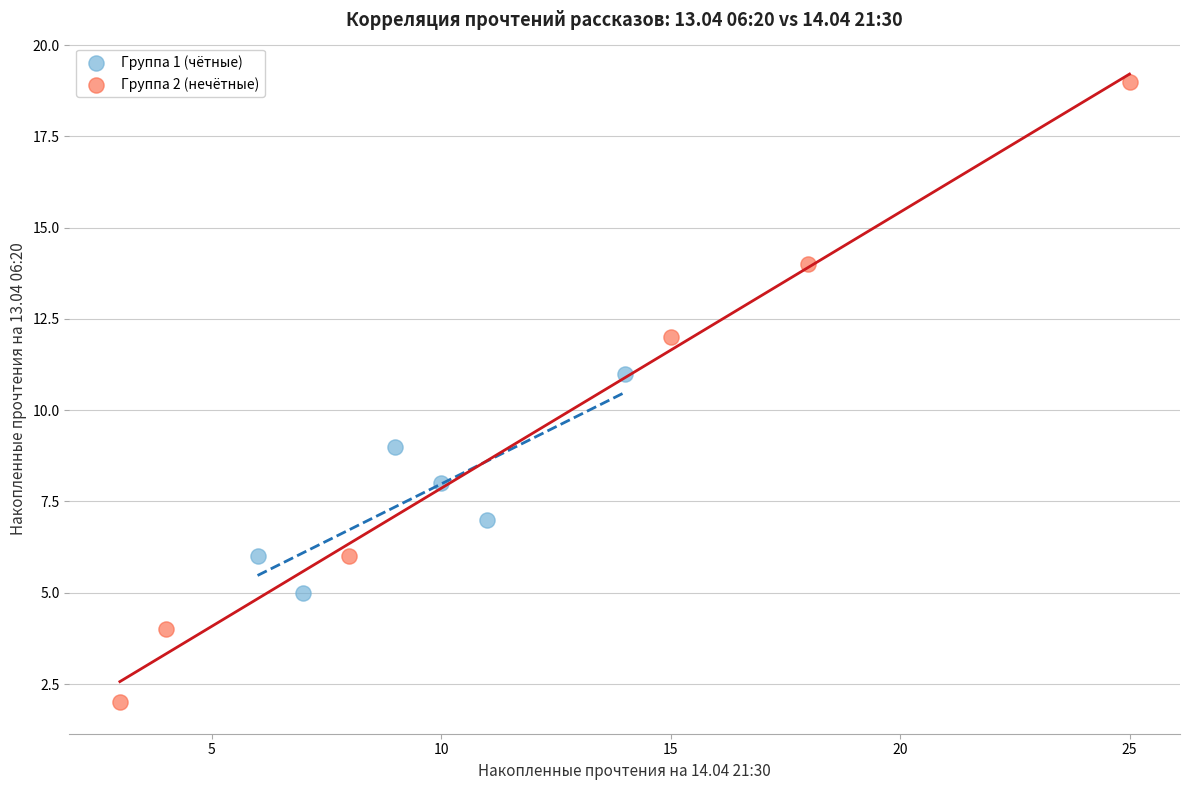

Which series contains the lowest Y value?

Группа 2 (нечётные)